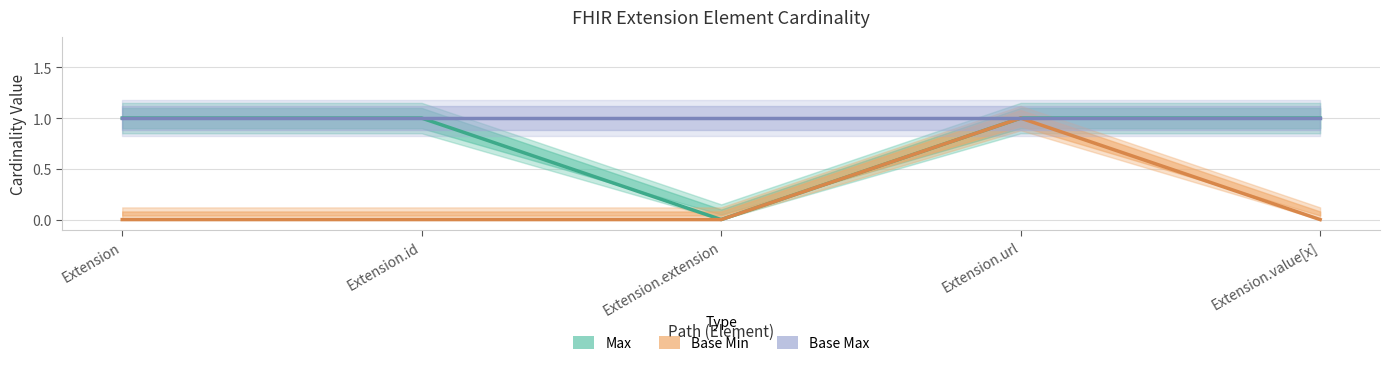

The value of Max at Extension.extension is 0. True or false?

True